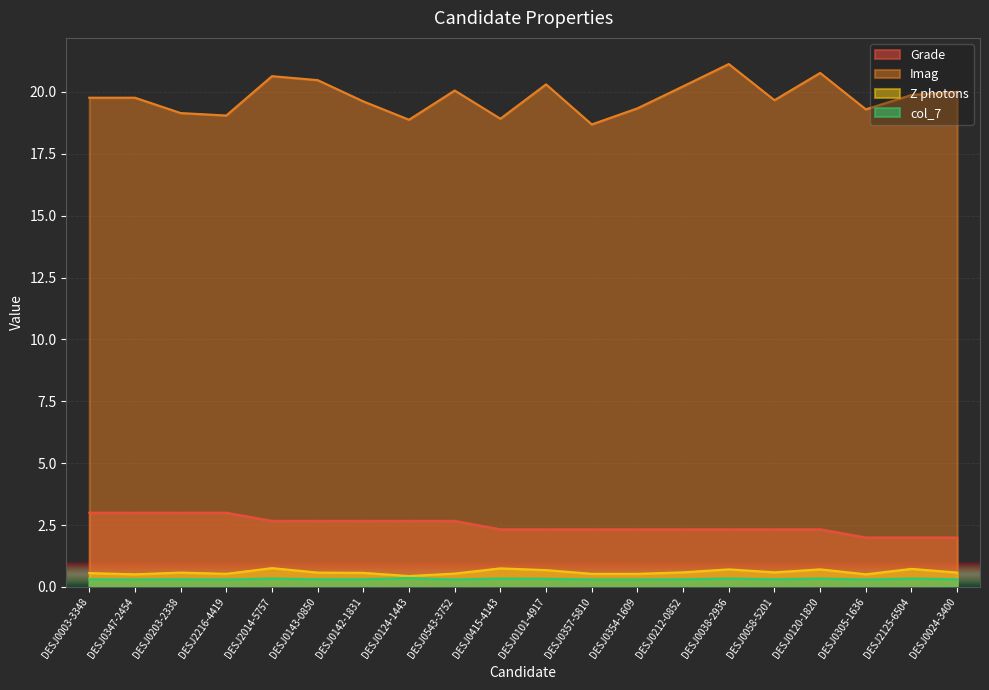

How many interior local peaks does the Z photons series have?

6